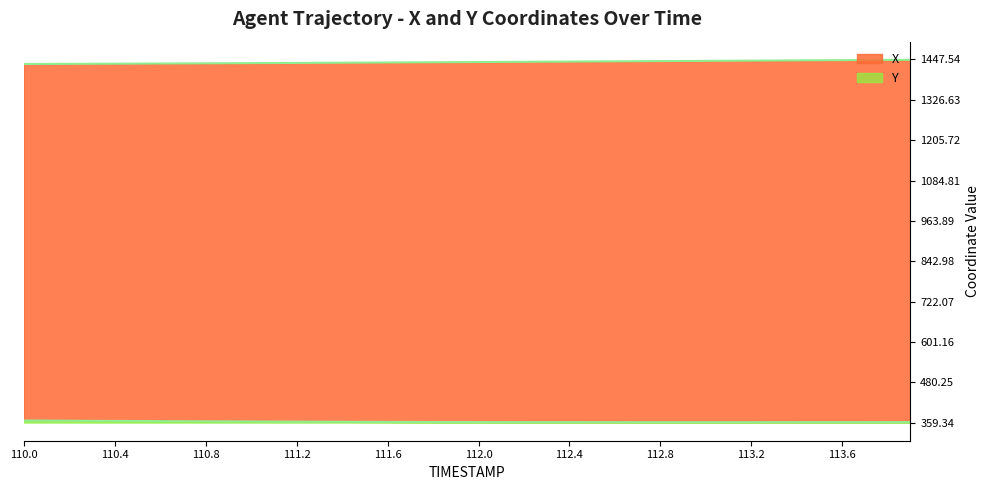

What is the sum of all X values?

57595.5